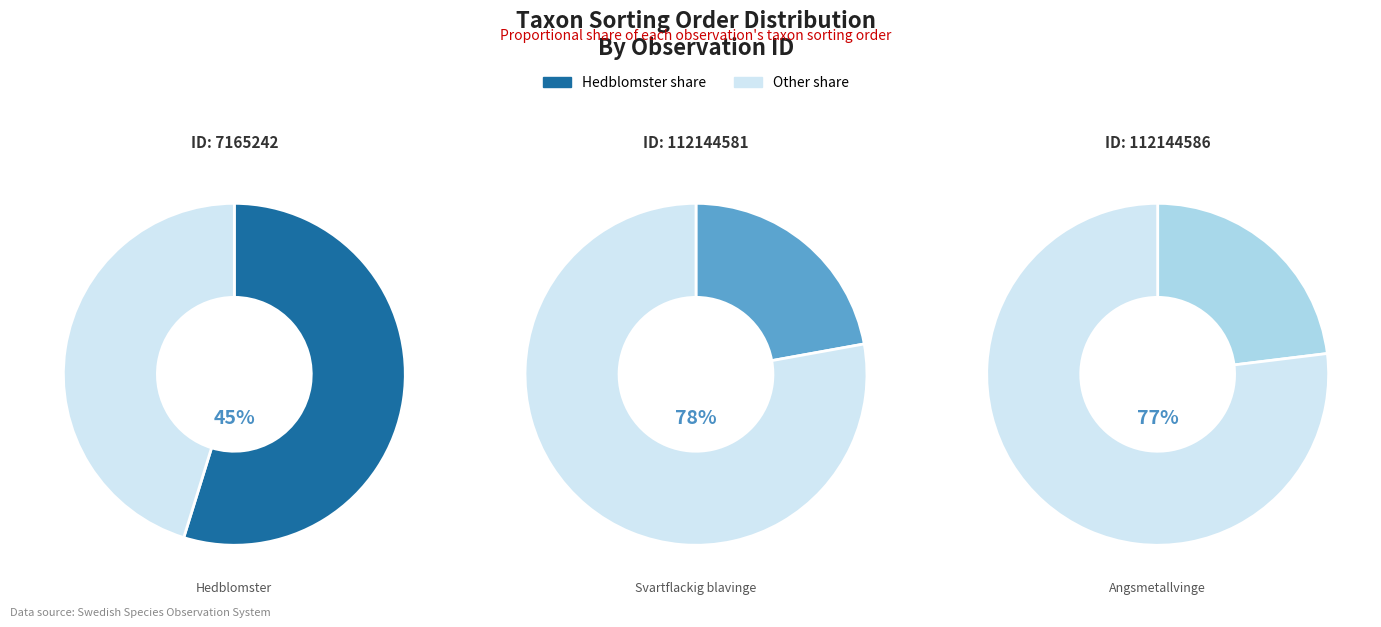

How many slices are in this pie chart?

3